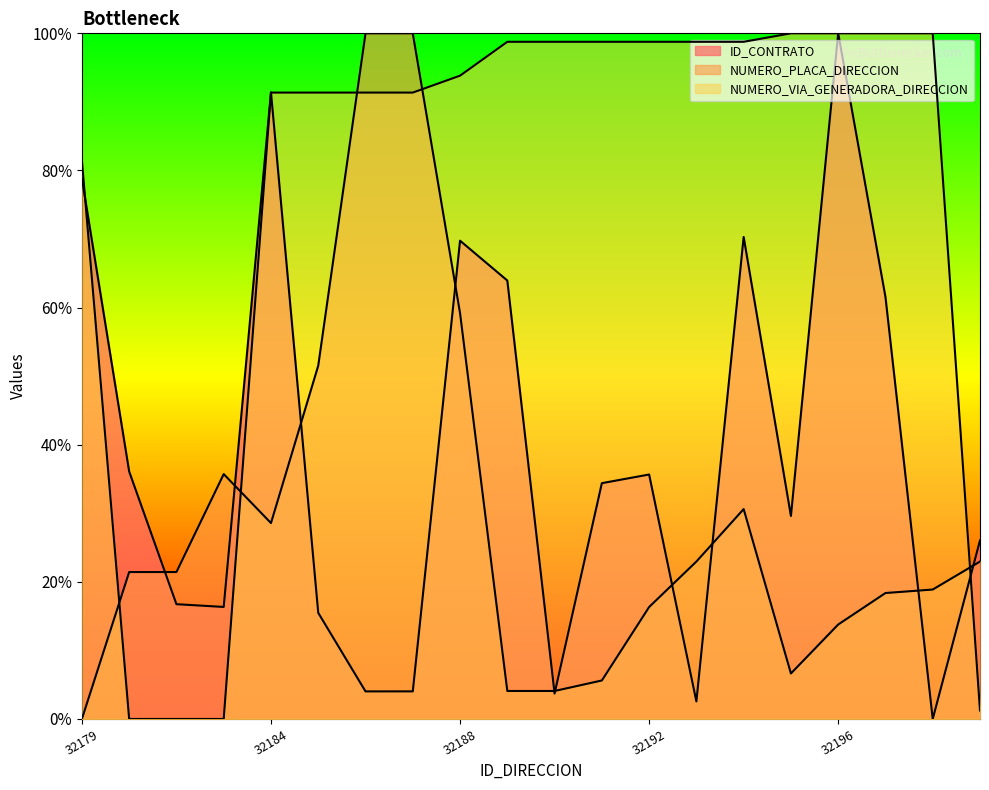

At which category is the sum across all series the highest?

32188